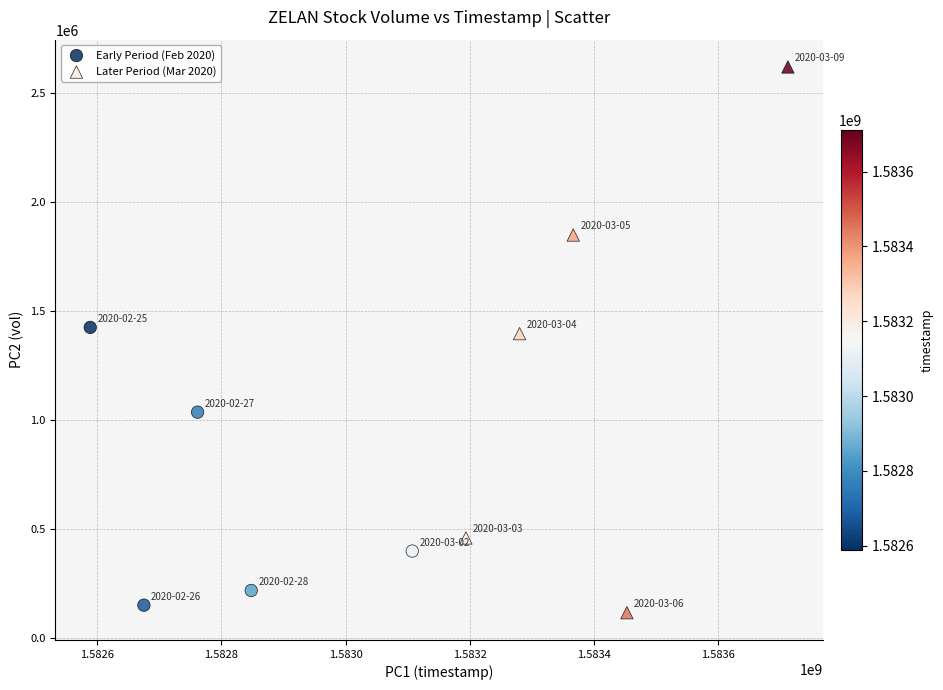

Which series has the largest Y range (max minus min)?

Later Period (Mar 2020)